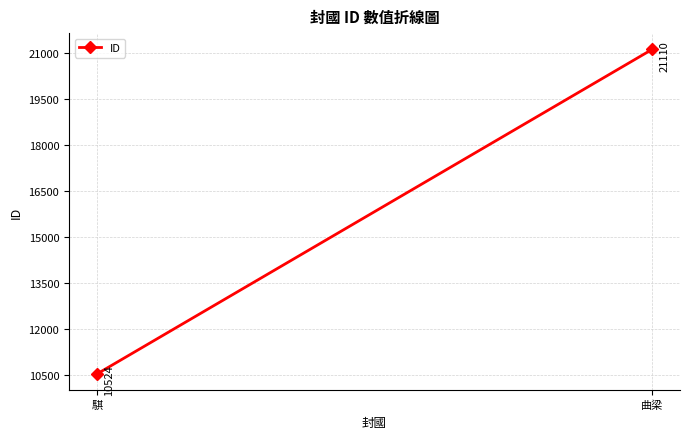

List the labels in order of value, largest first.

曲梁, 騏